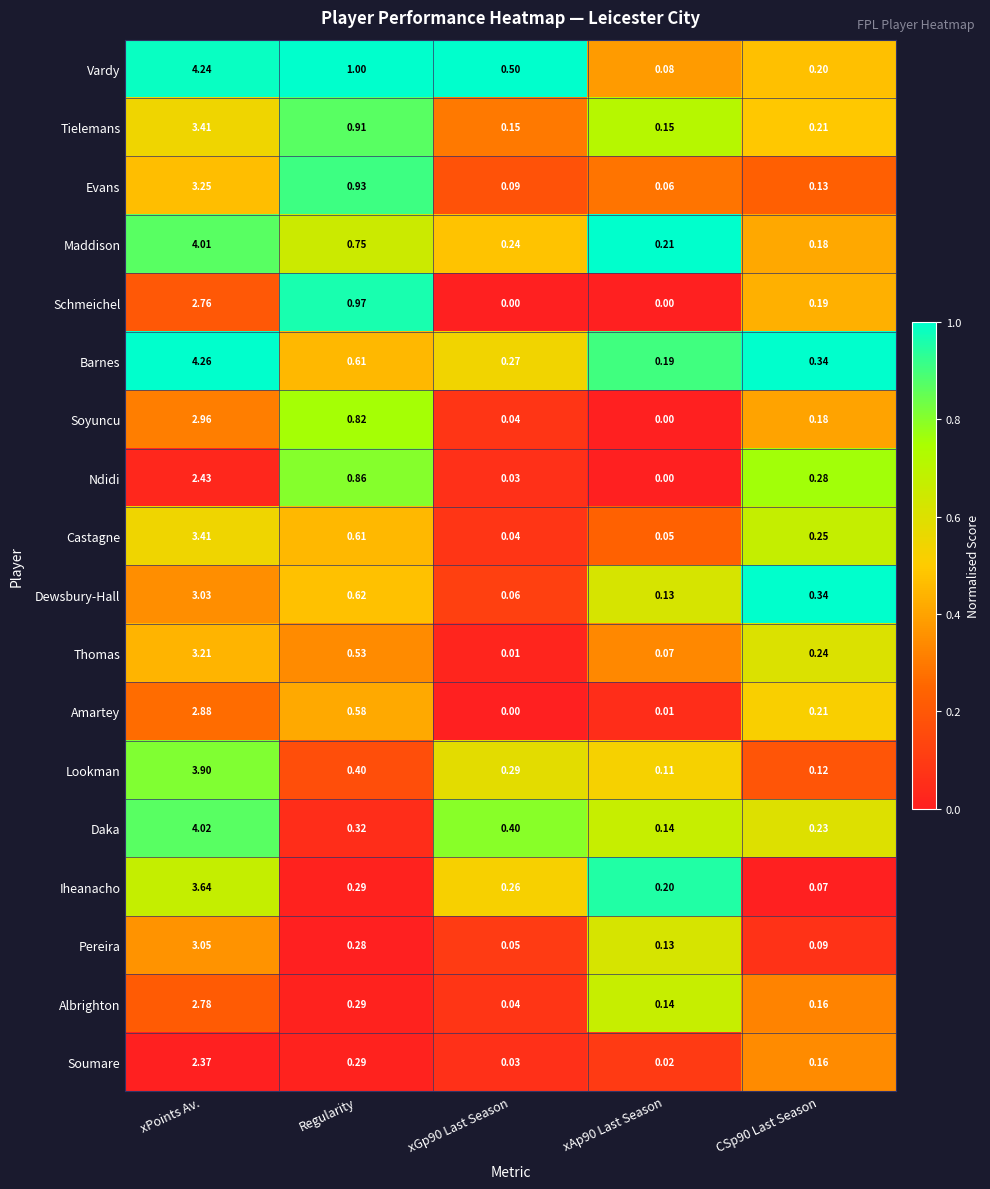

Where is Lookman nearest to the value 2?

Regularity